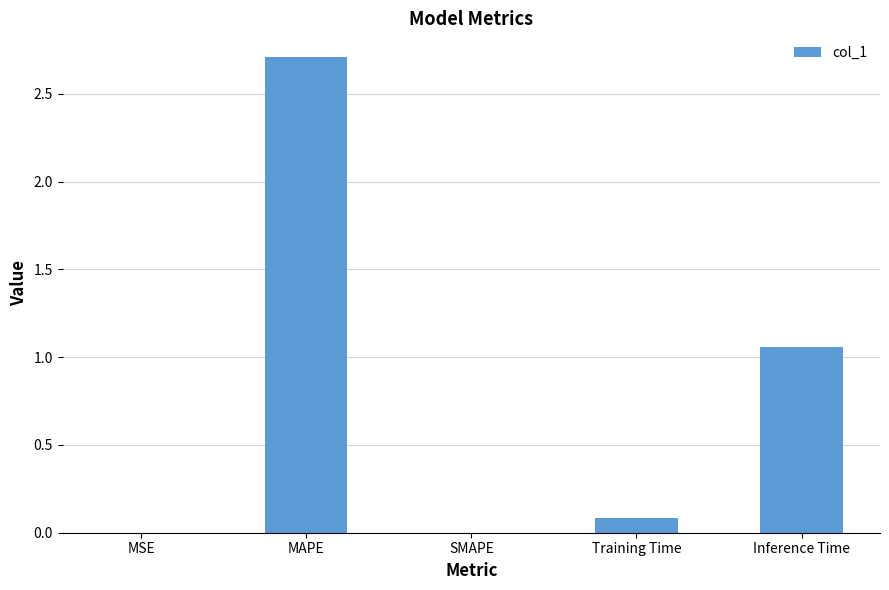

What is the sum of all values?

3.8